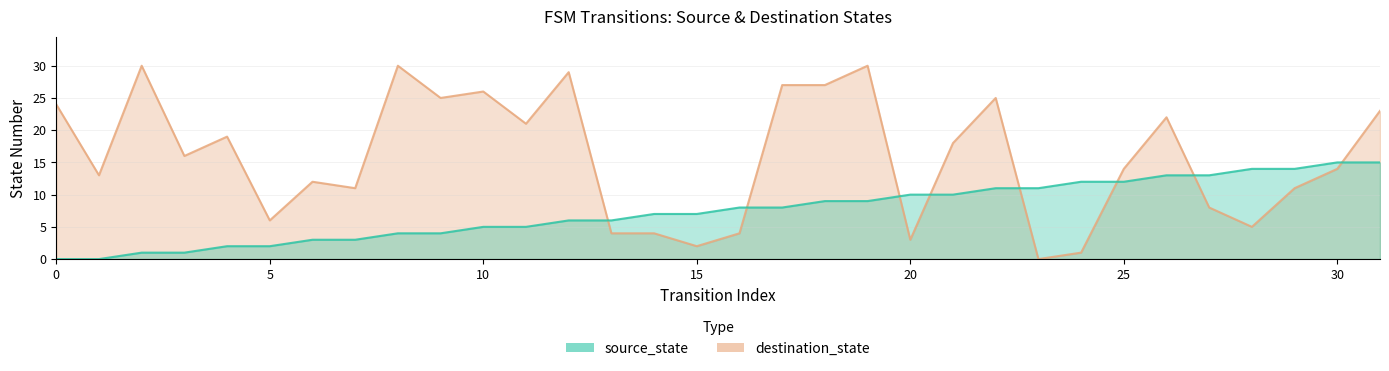

True or false: source_state and destination_state intersect in this chart.

True